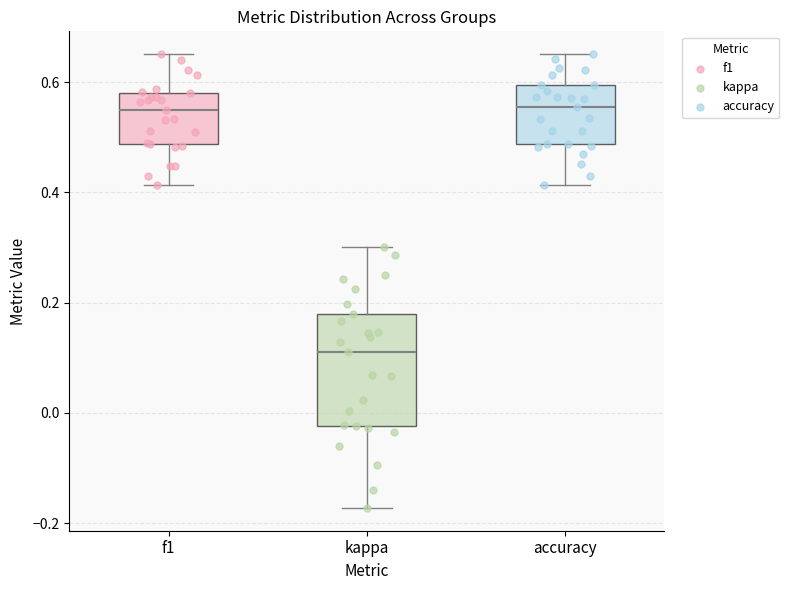

Where does the lower whisker of the box for kappa end on the y-axis? The values are not printed on the chart, so give them approximately, as read against the axis.

-0.18